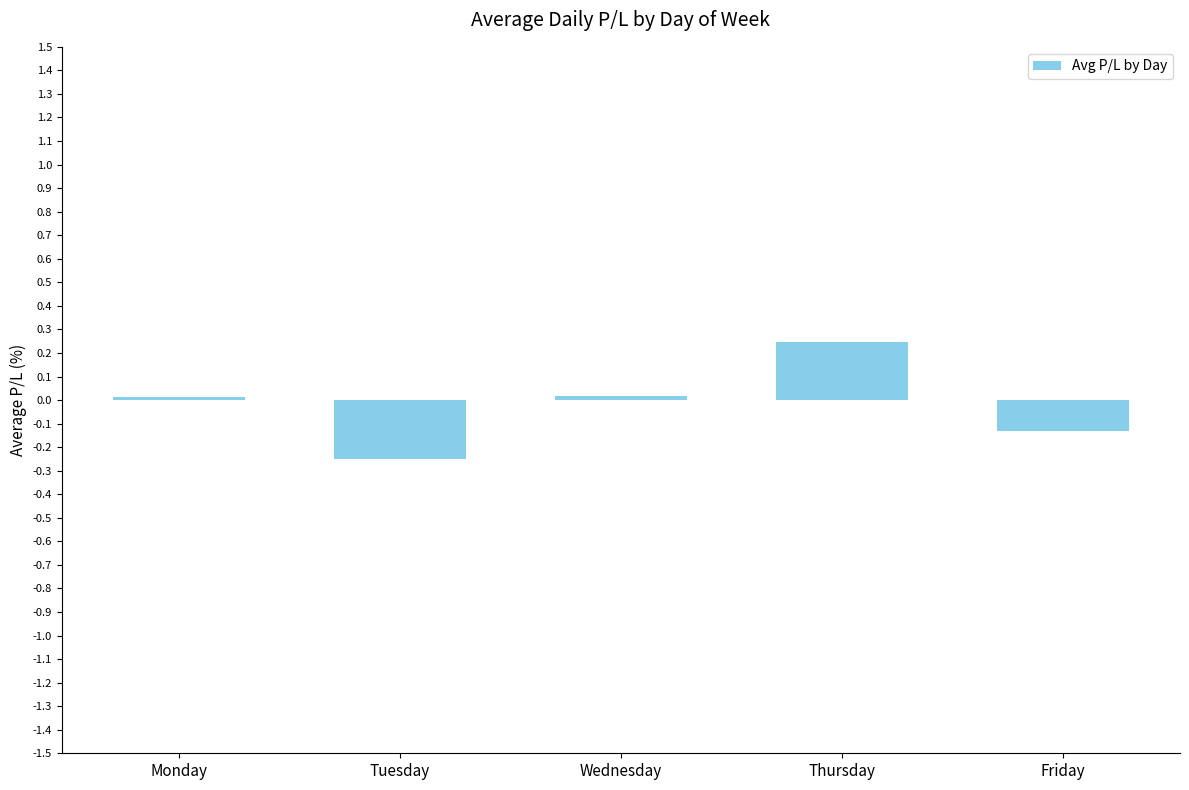

At which category does the chart reach its peak across all series?

Thursday